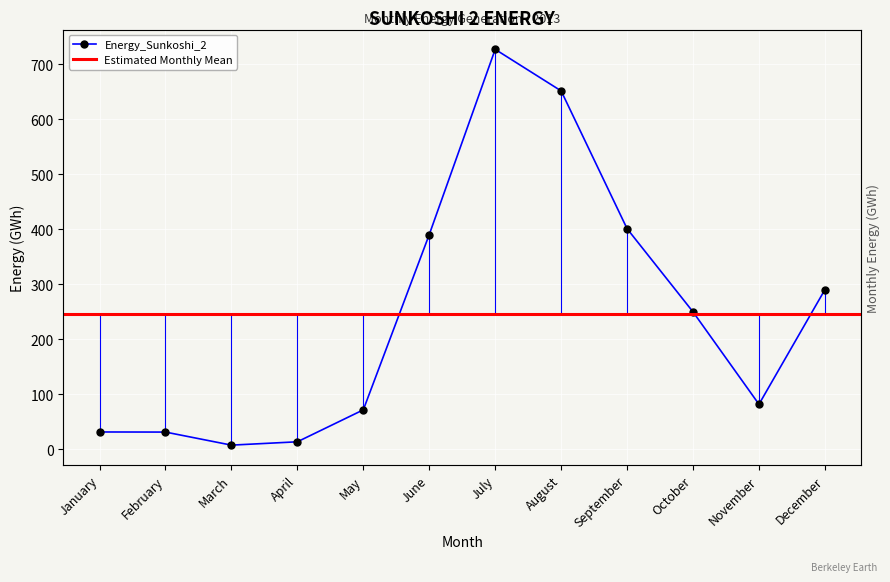

Is it true that the value at December is 290.4?

True